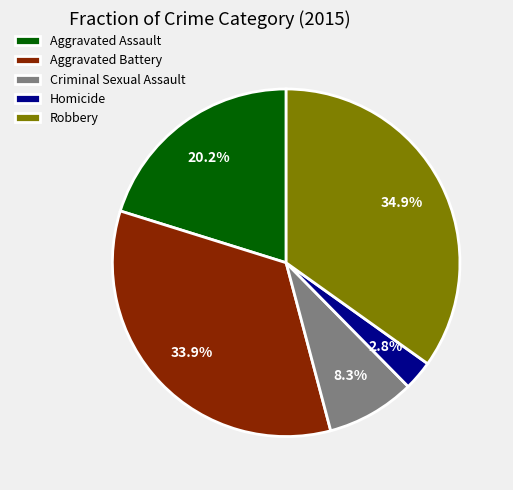

To the nearest percent, what percentage of the pie is Aggravated Assault?

20%